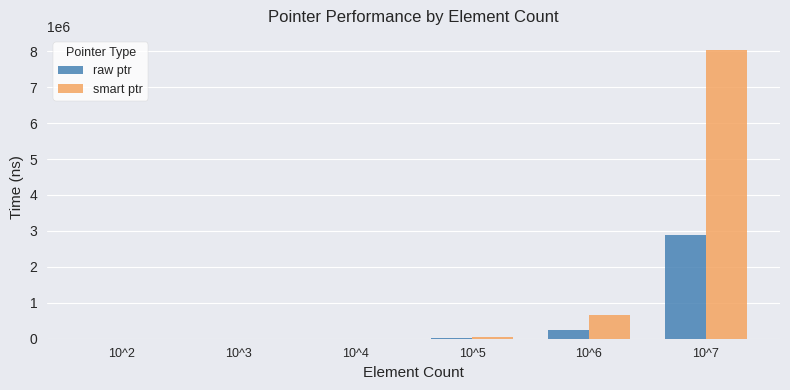

What is the maximum value for smart ptr?

8025590